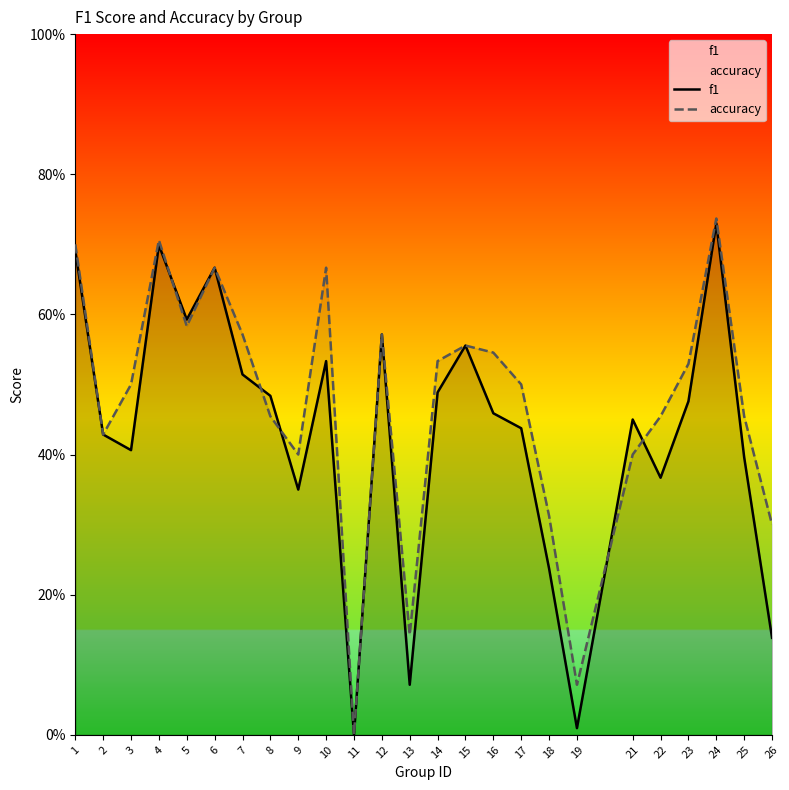

How many series are shown in this chart?

2